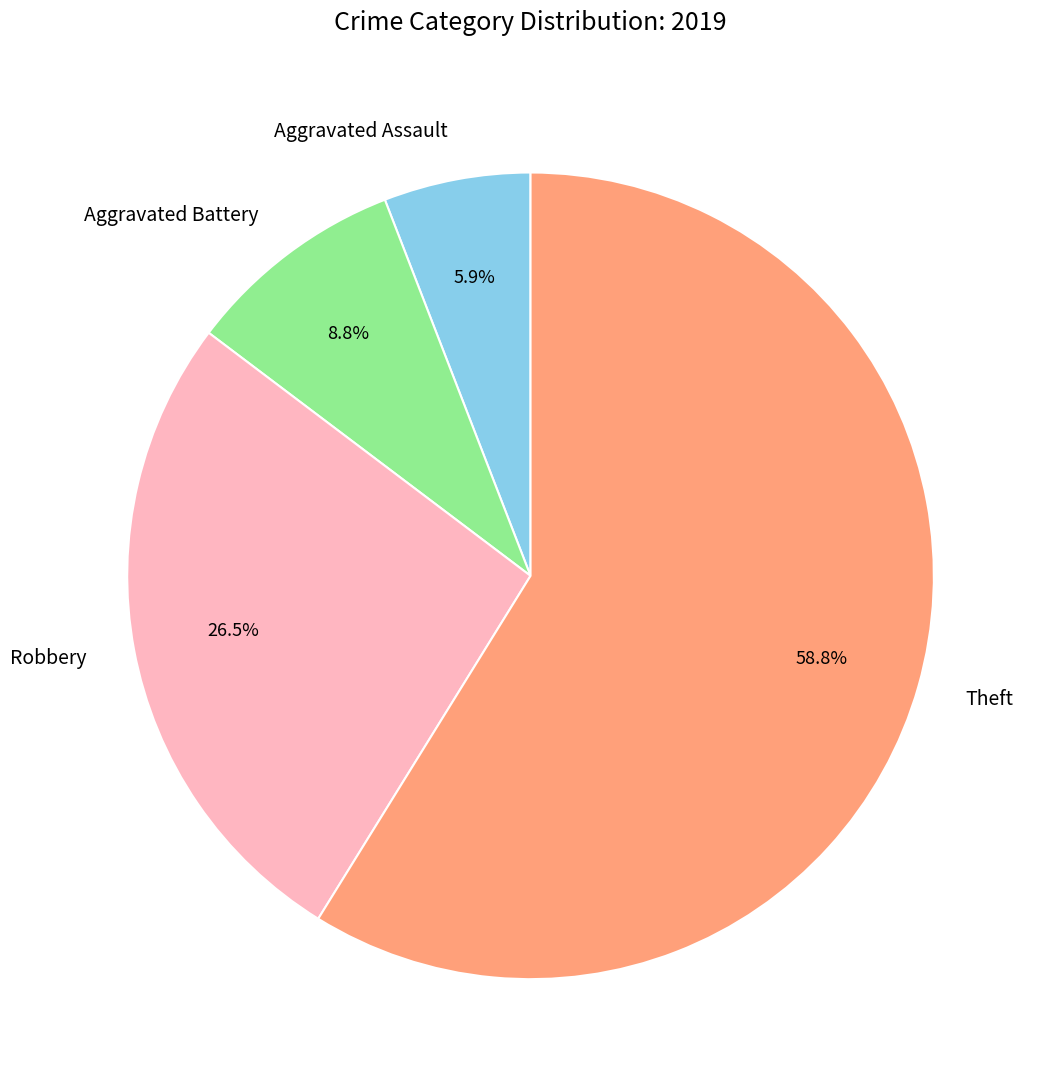

How many slices are in this pie chart?

4